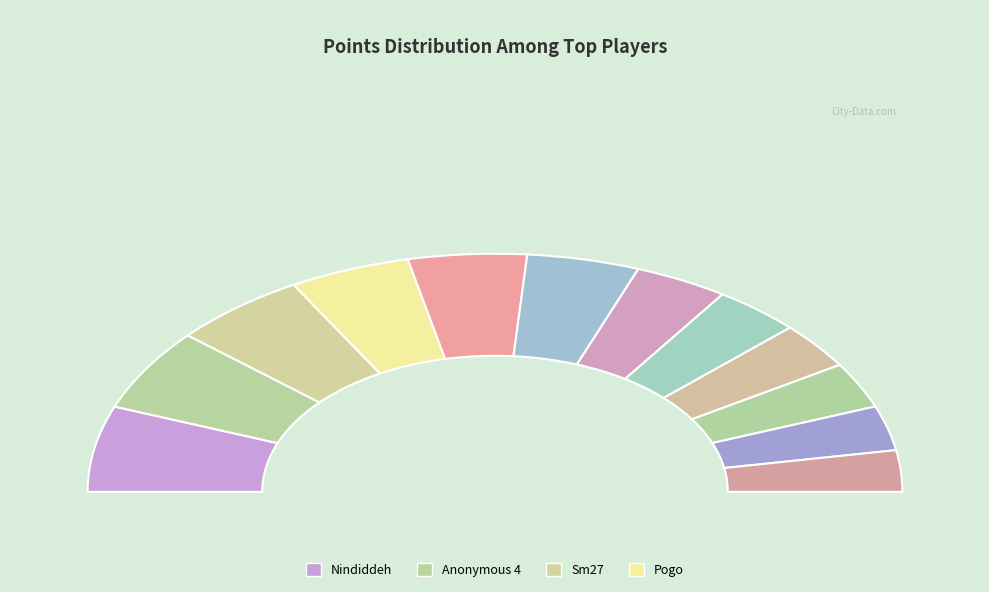

Rank the categories by value from lowest to highest.

Rimato, JJsrl, Paper, Switchmaster, Despin, Larvitar, Anonymous 3, Anonymous 6, Pogo, Sm27, Anonymous 4, Nindiddeh